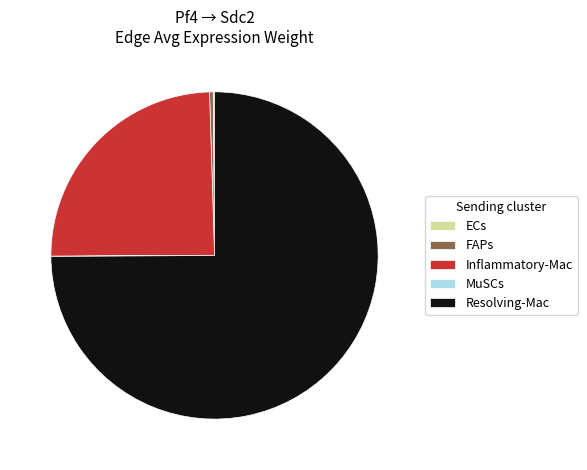

What is the majority slice?

Resolving-Mac